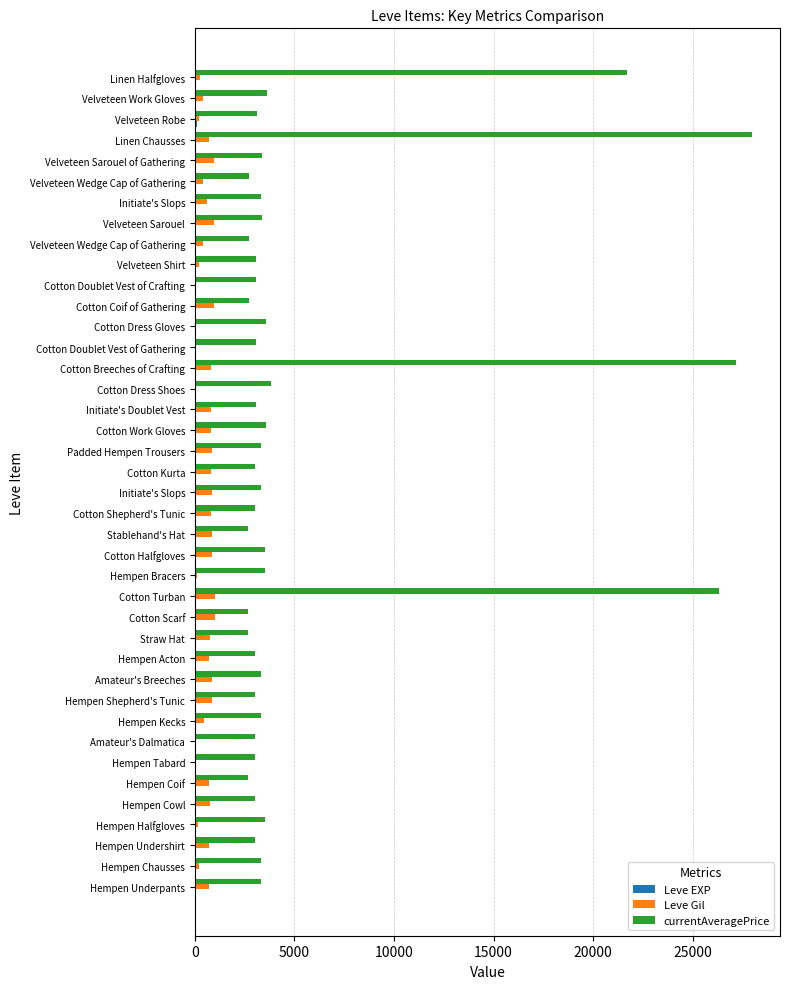

How many series are shown in this chart?

3